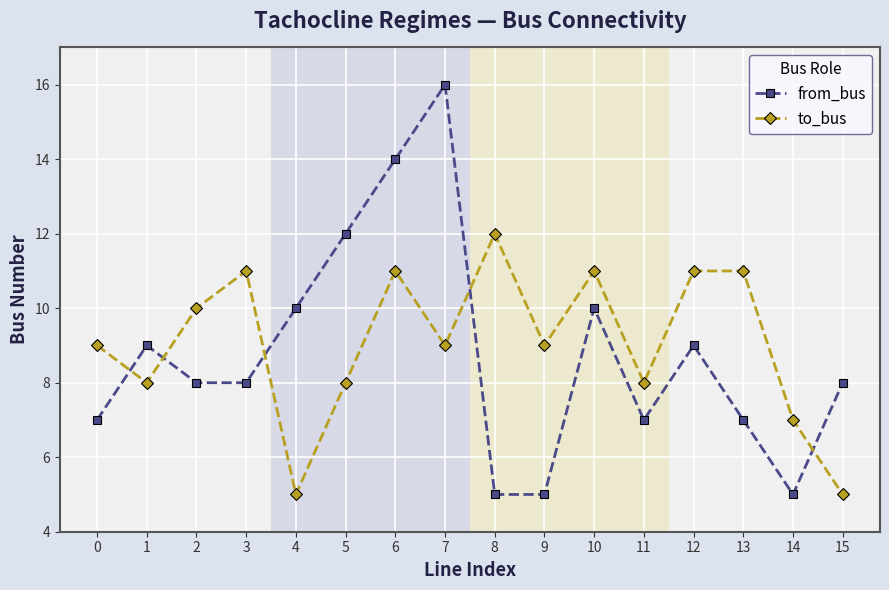

The value of to_bus at 0 is 9. True or false?

True